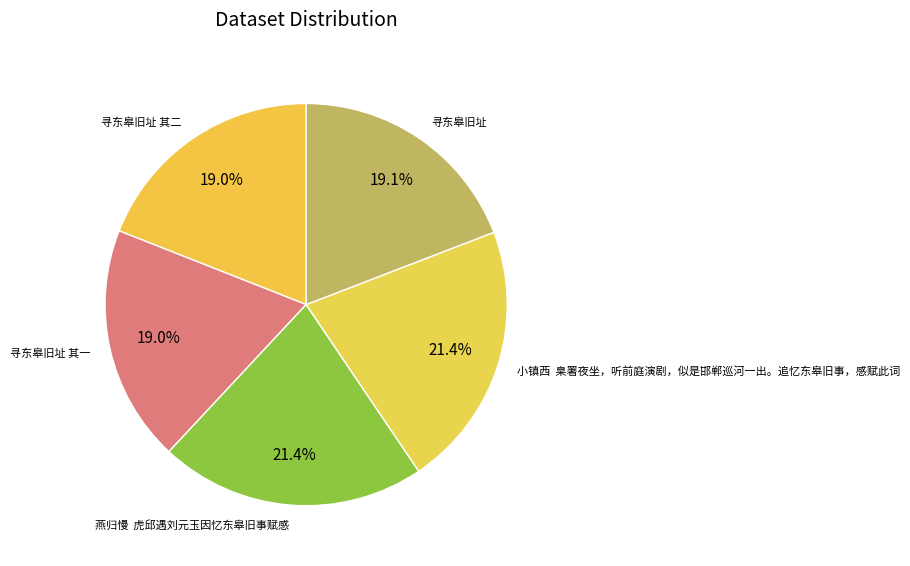

Does any single category account for the majority?

No